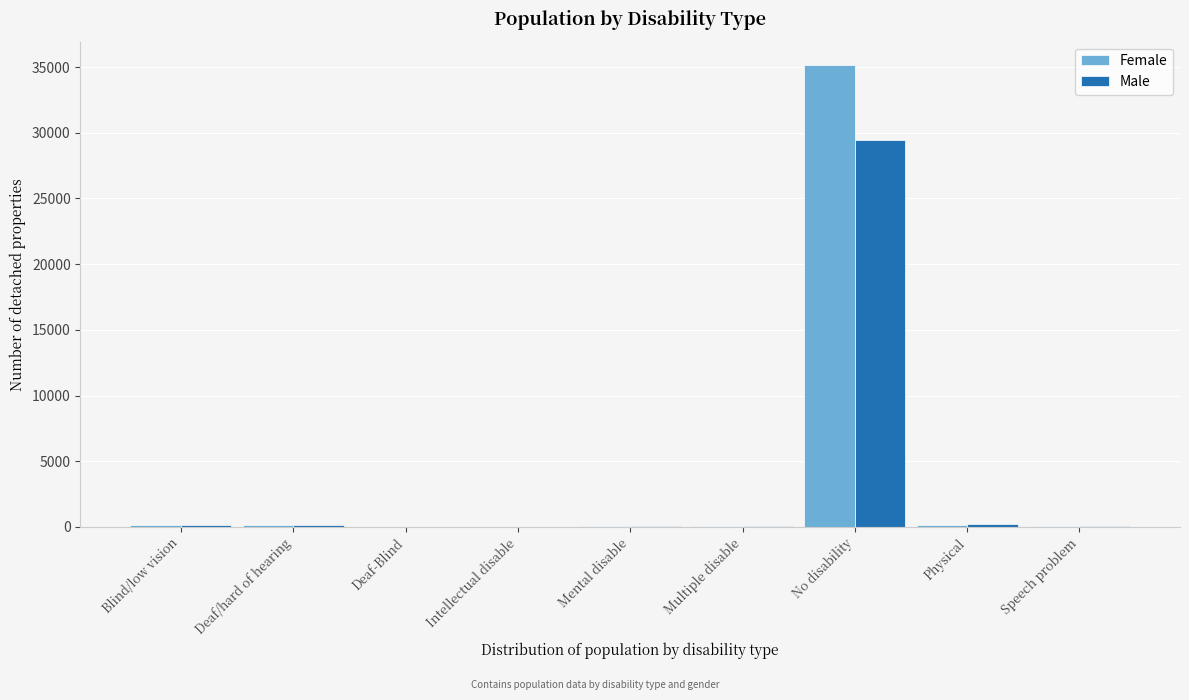

The Female series shows 35173 at No disability. True or false?

True